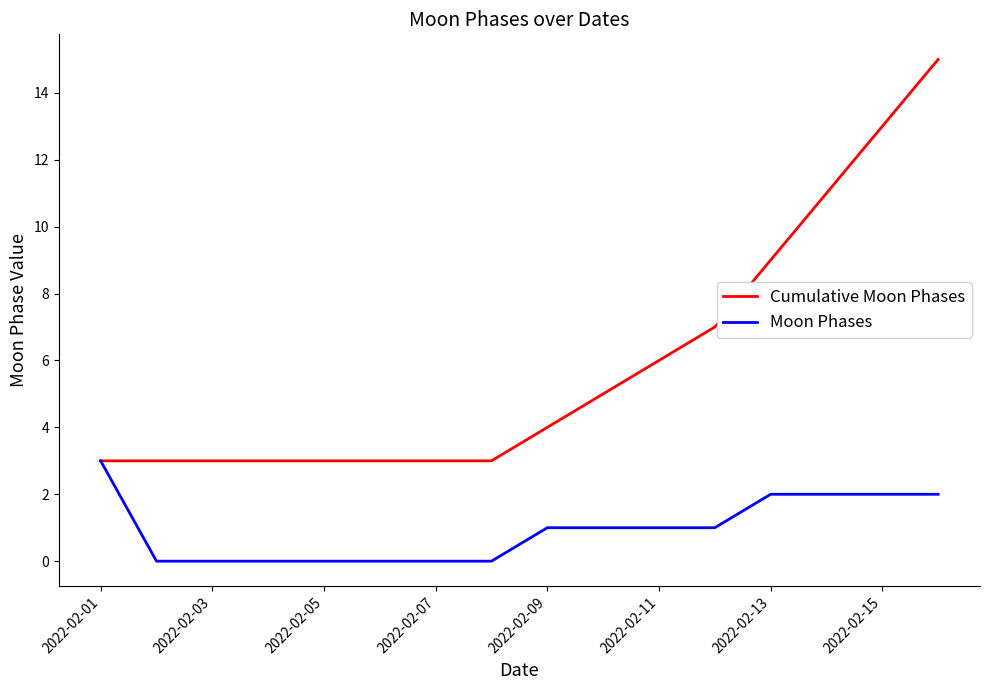

List the series in order of their peak value, highest first.

Cumulative Moon Phases, Moon Phases